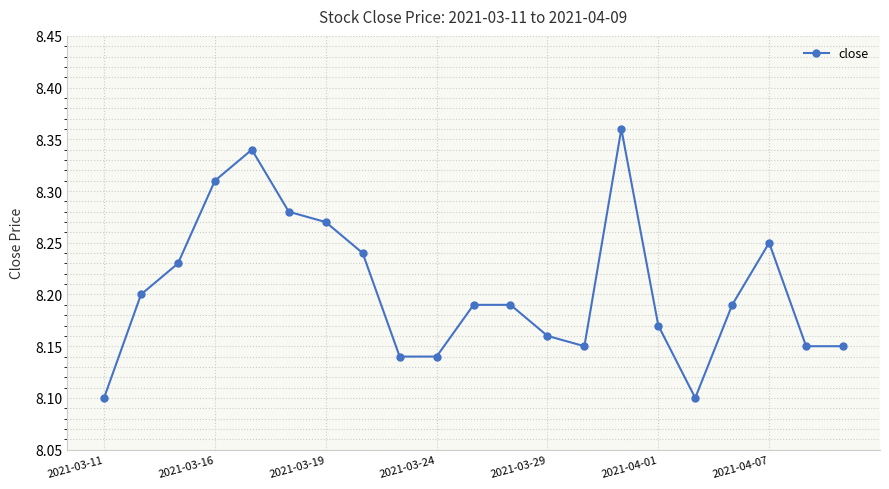

True or false: the data has more than 0 interior local peaks.

True